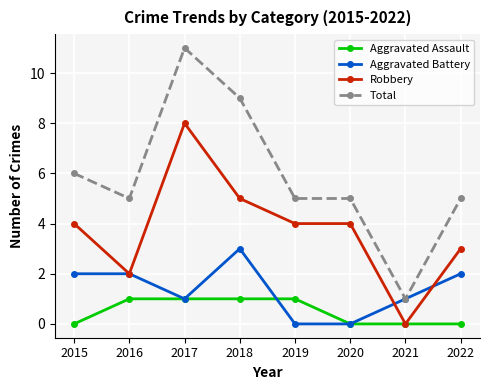

How many lines are shown in the chart?

4